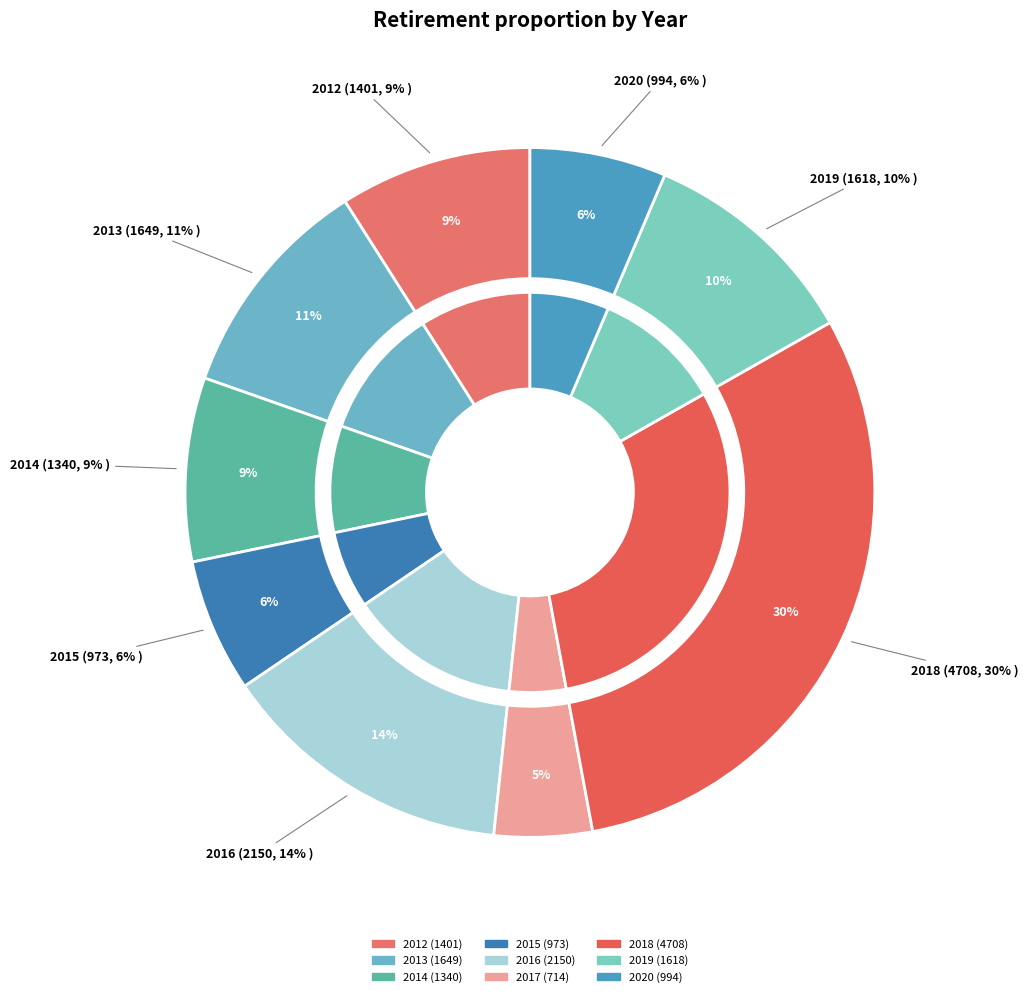

Which category has the biggest portion of the pie?

2018